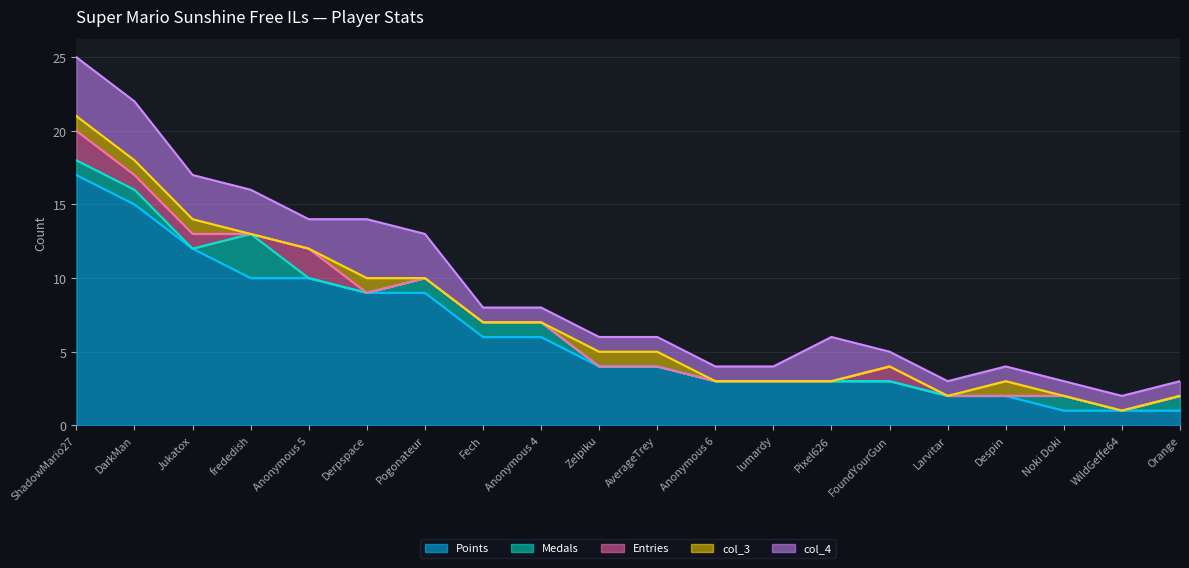

What is the difference between the highest and lowest values at WildGeffe64?

1